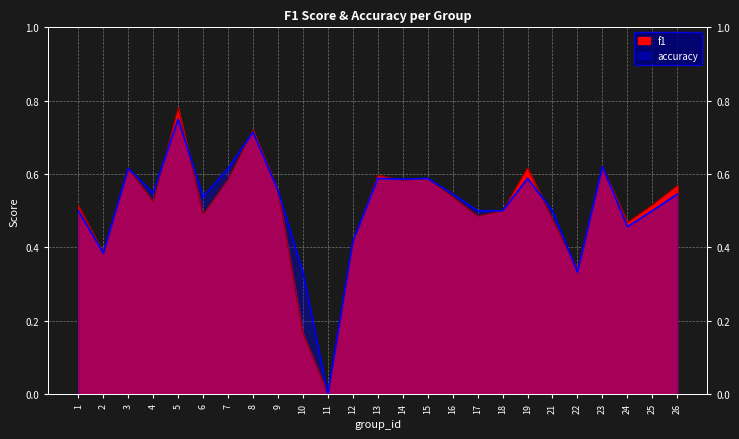

What is the difference between the f1 values at 11 and 8?

0.7